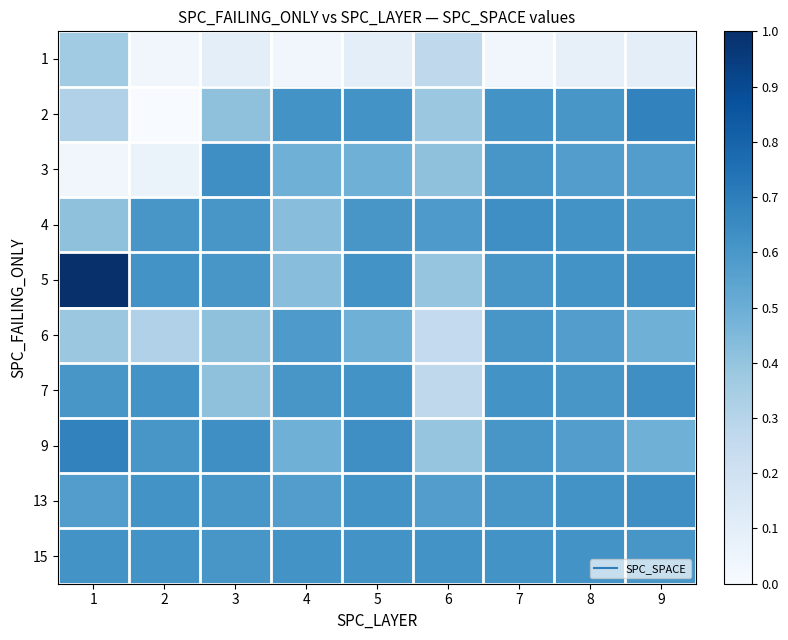

Between 5 and 4, which is larger?

5